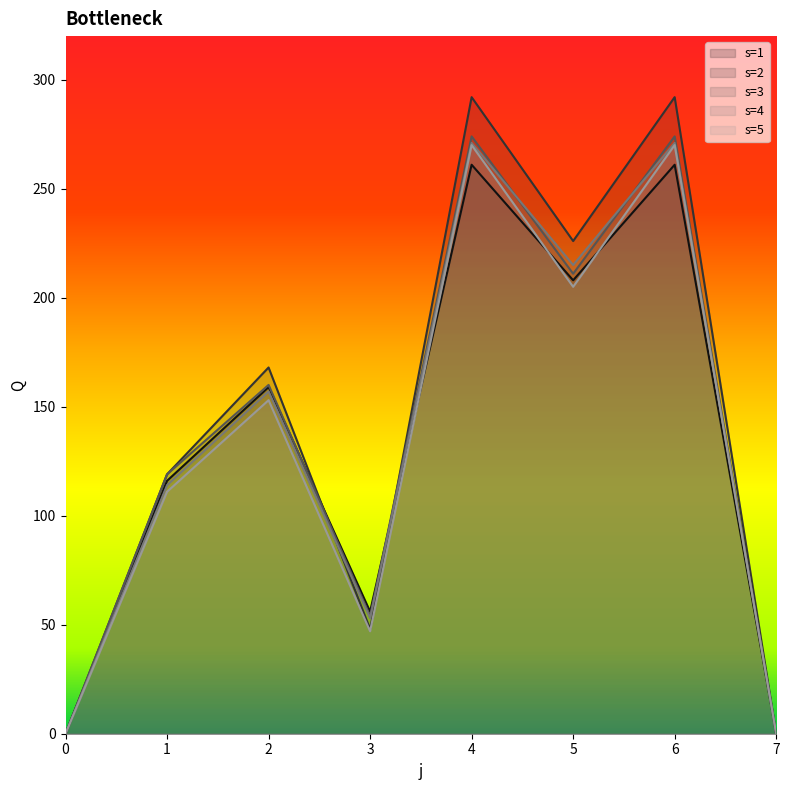

List the labels in order of s=1 value, largest first.

4, 6, 5, 2, 1, 3, 0, 7